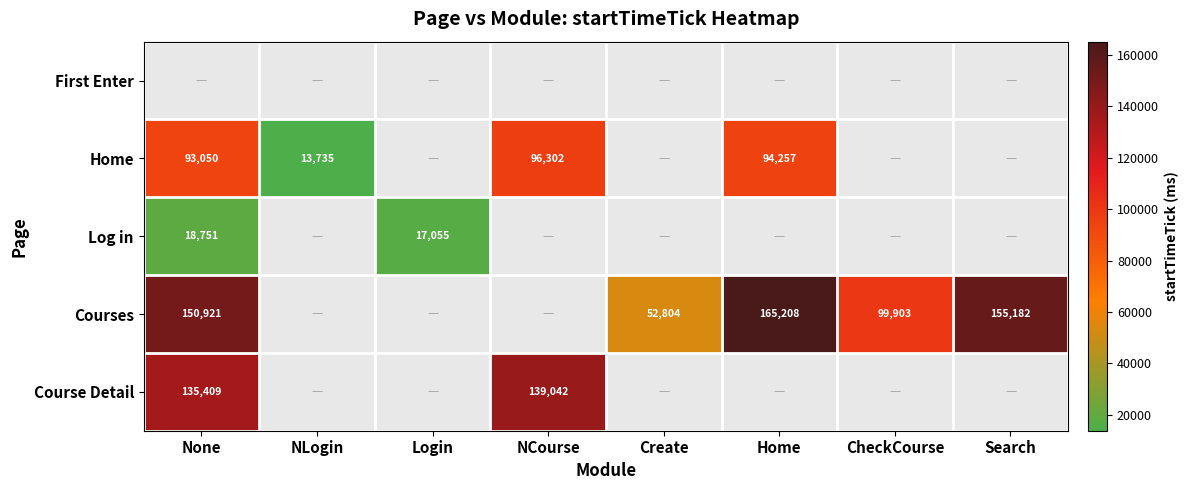

The Log in series shows 24409.2 at Login. True or false?

False